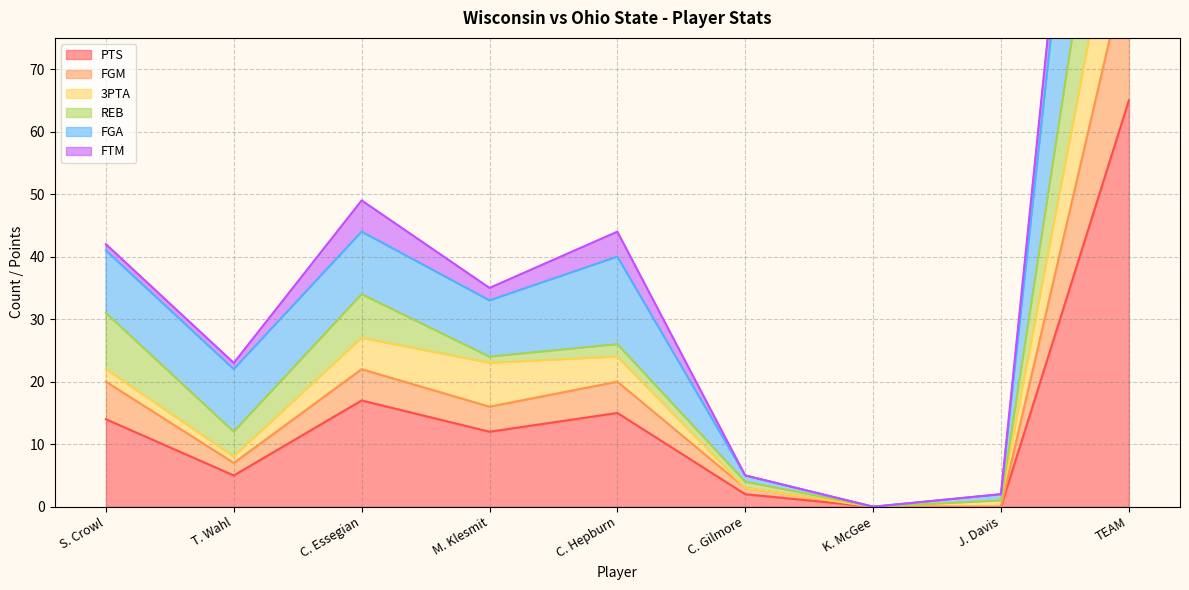

What is the value of the PTS point at the 4th from the left?

12